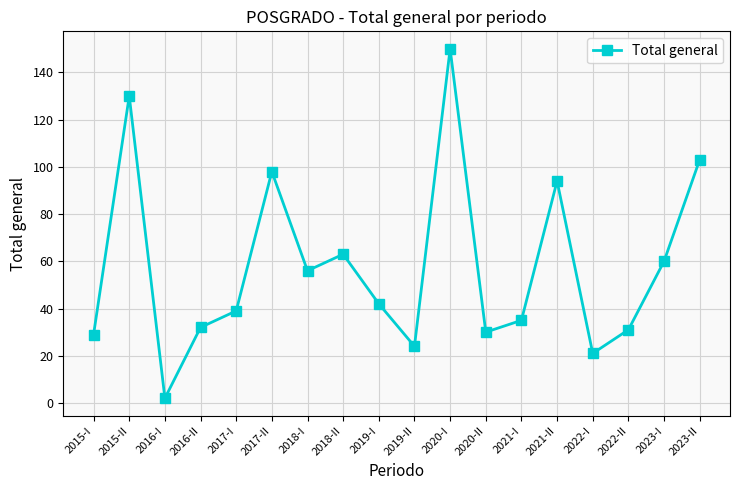

What is the minimum value shown in the chart?

2